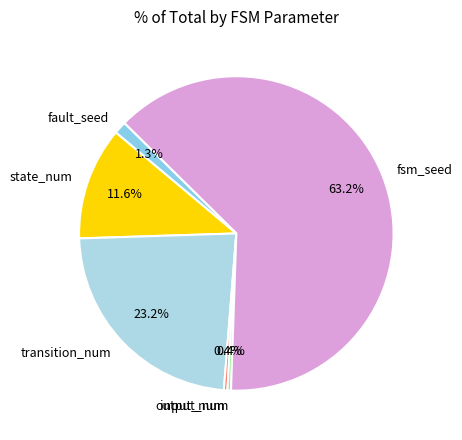

To the nearest percent, what is the difference between the largest and smallest slice percentages?

63%